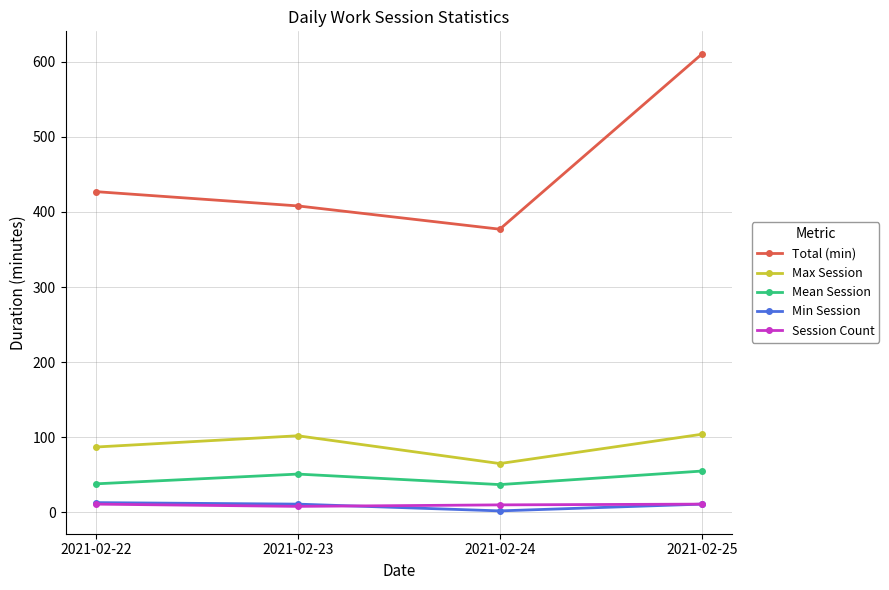

True or false: Session Count has a value of 10 at 2021-02-24.

True